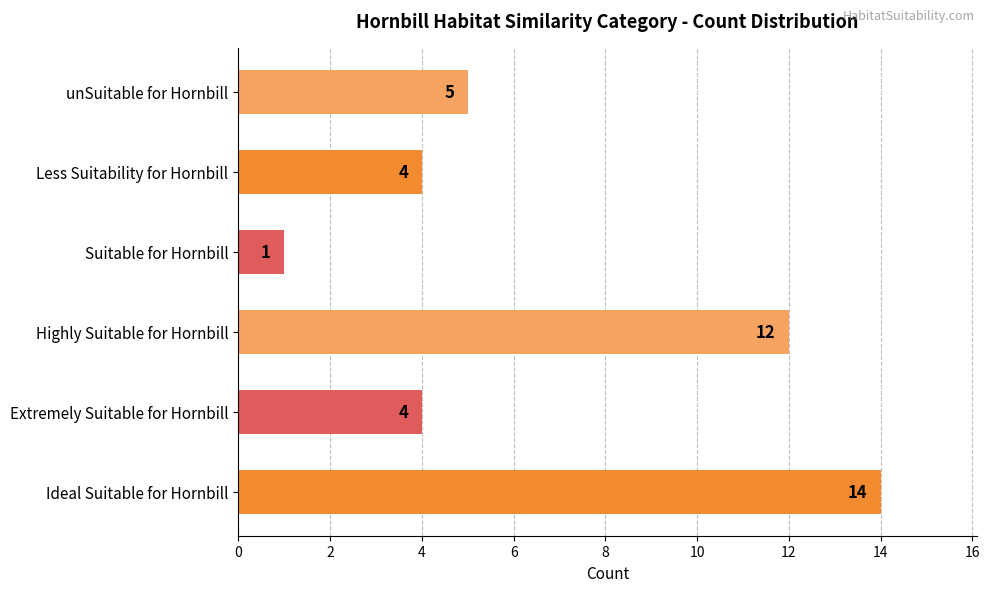

Does the chart contain any negative values?

No